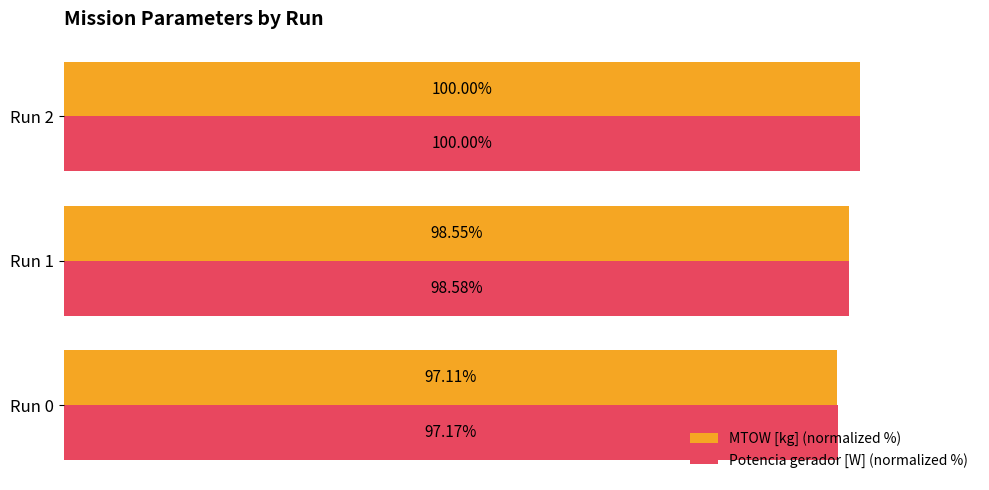

Which series has the largest range (max minus min)?

MTOW [kg] (normalized %)